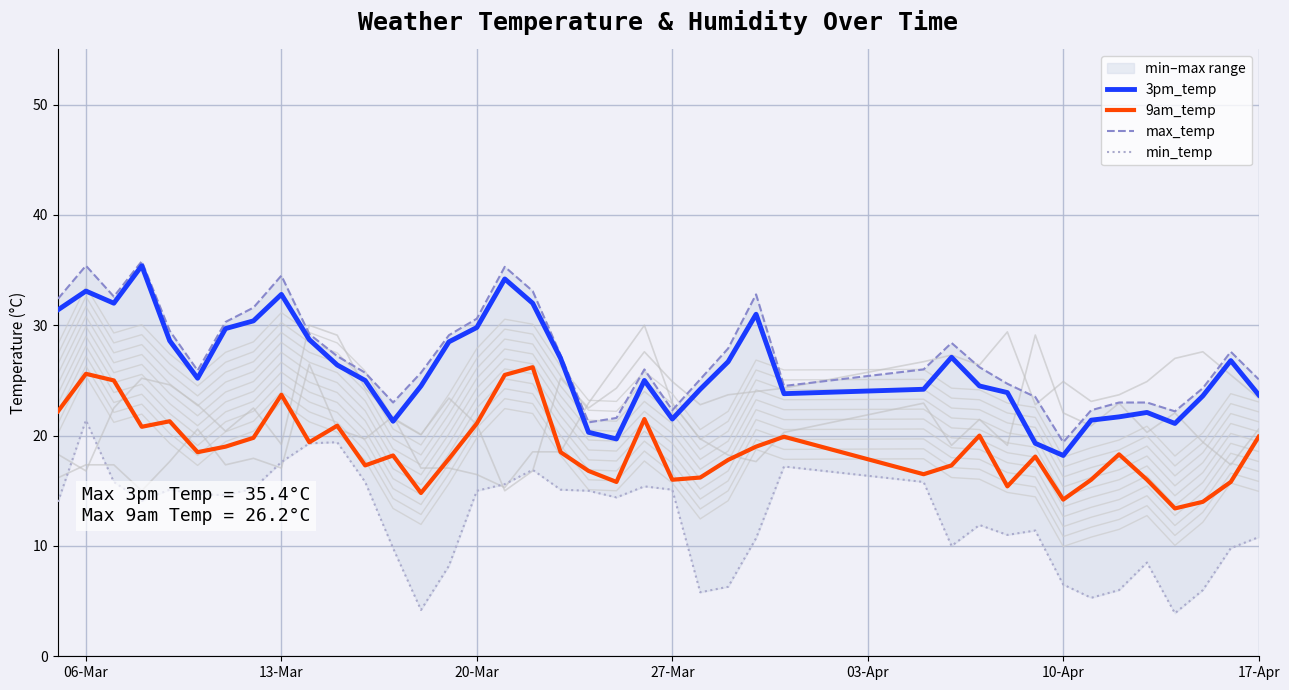

Which series has the largest total across all categories?

max_temp